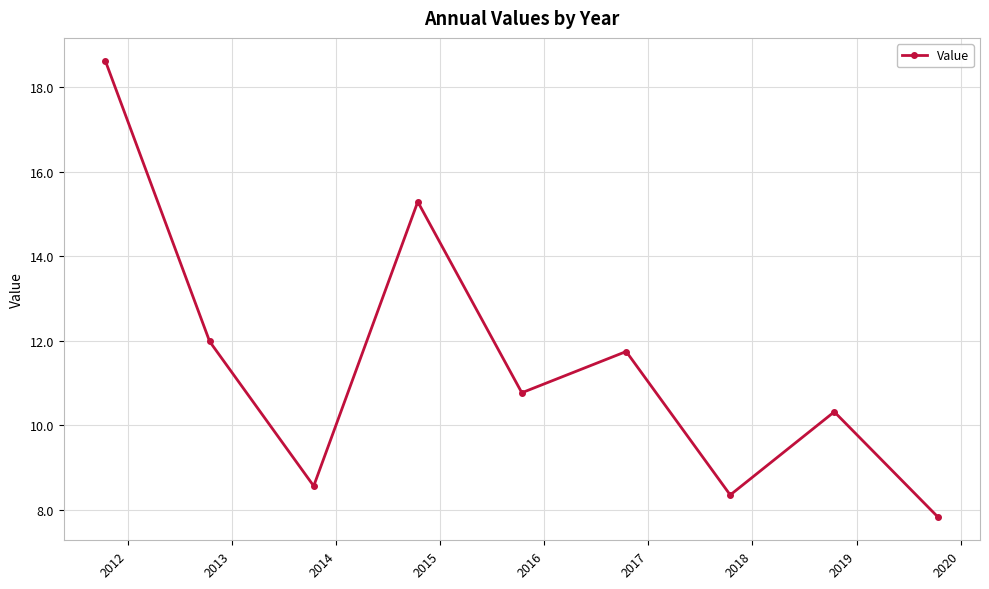

True or false: there are more than 1 points higher than both neighbors.

True